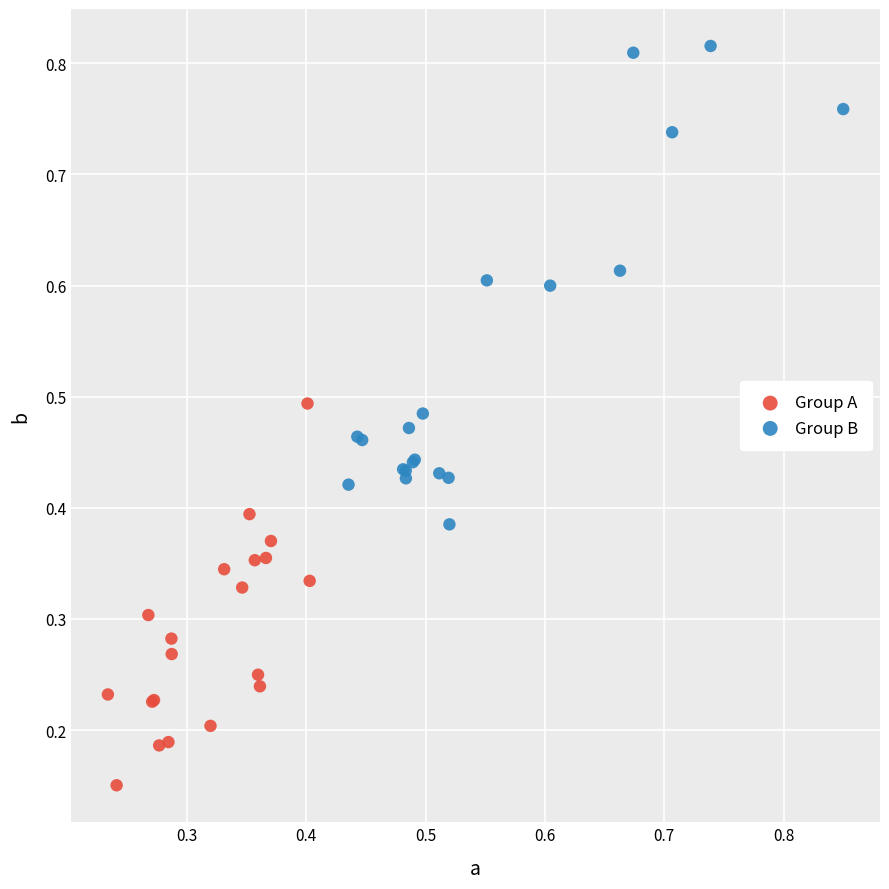

Which series has the largest Y range (max minus min)?

Group B